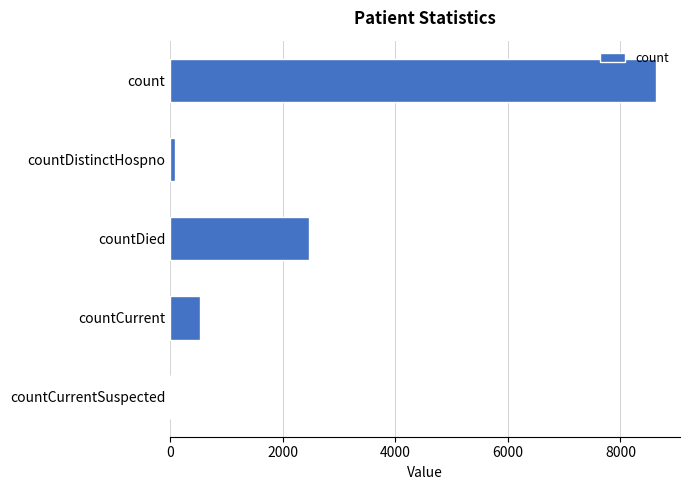

Are the bars horizontal?

Yes